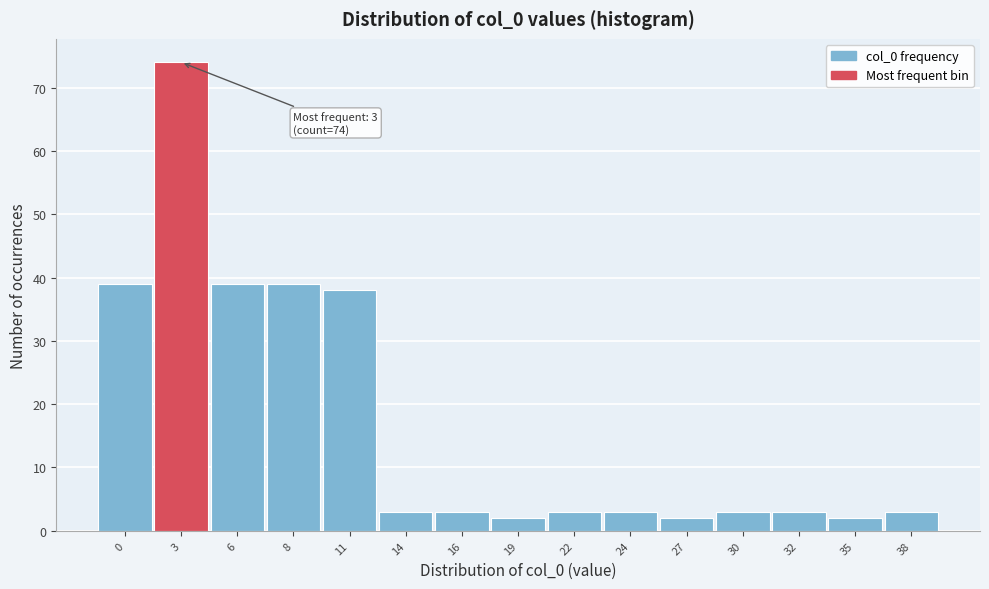

Reading left to right, extract all data points from this chart.

39	74	39	39	38	3	3	2	3	3	2	3	3	2	3